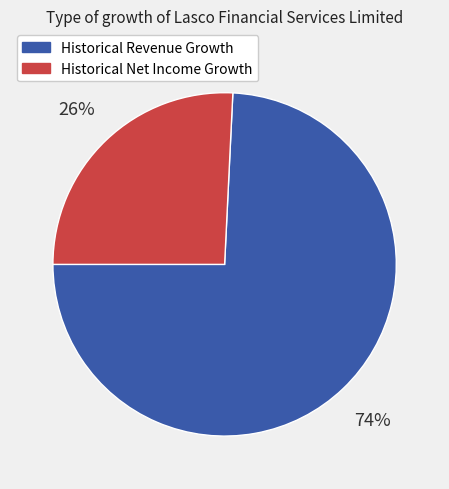

Which has a higher value, Historical Net Income Growth or Historical Revenue Growth?

Historical Revenue Growth